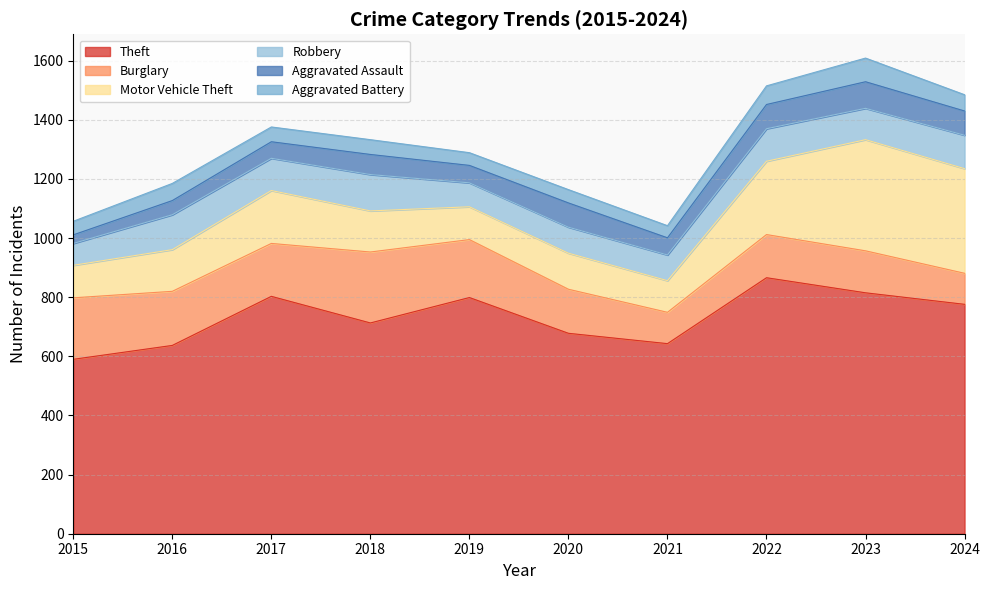

Which series has the largest range (max minus min)?

Theft